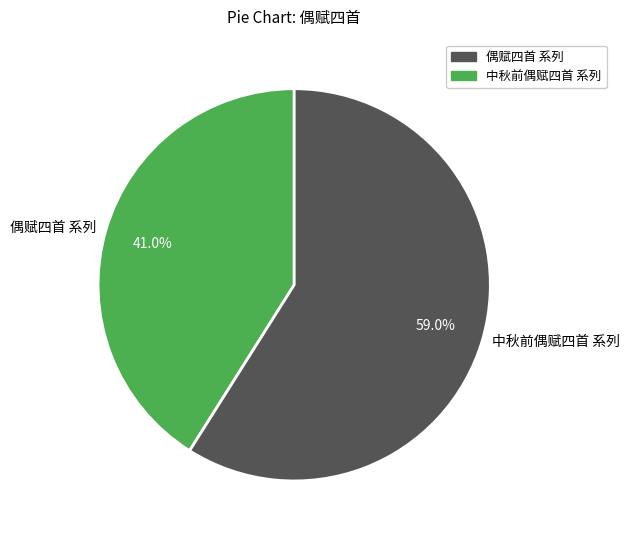

Which slice is the largest?

中秋前偶赋四首 系列